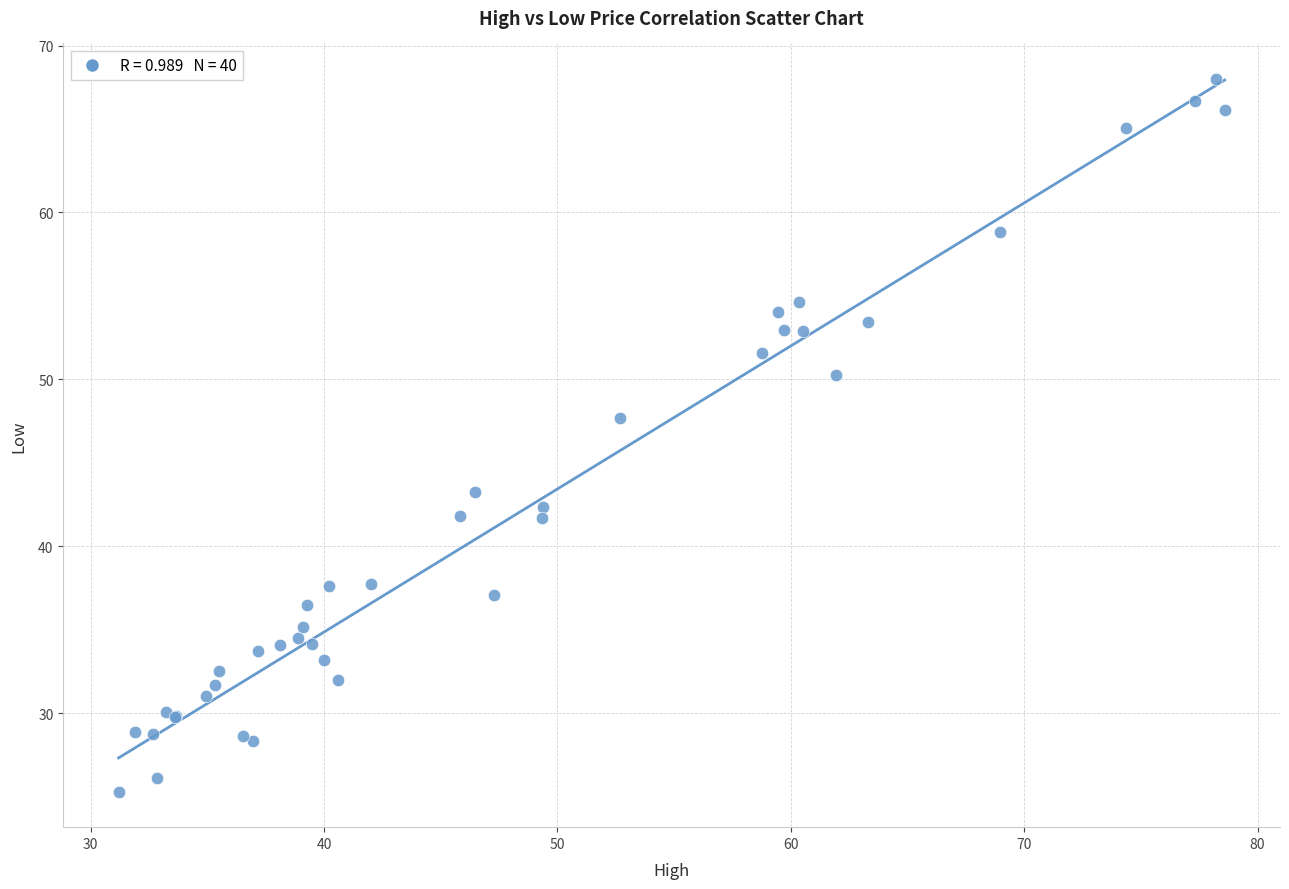

What Y value in the scatter plot is closest to 46?

47.7